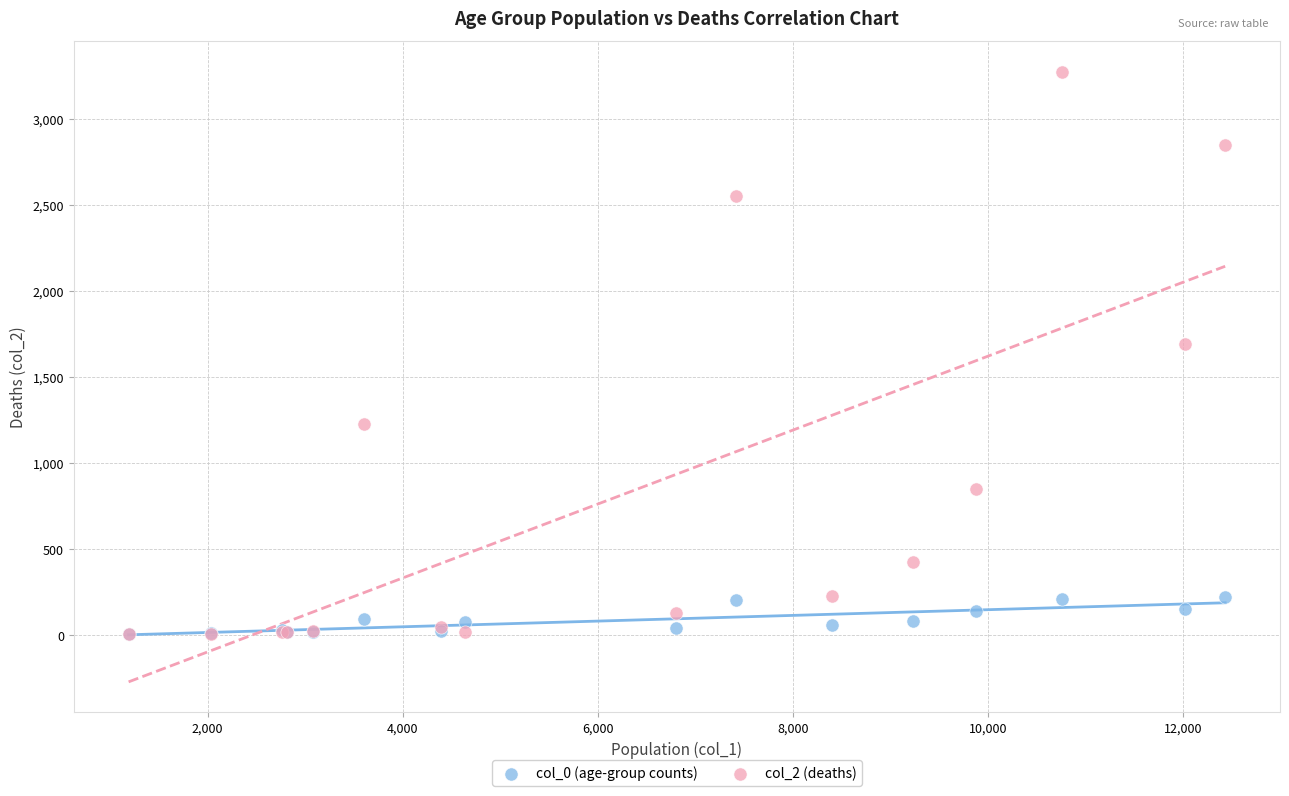

What are all the series names shown in the legend?

col_0 (age-group counts), col_2 (deaths)